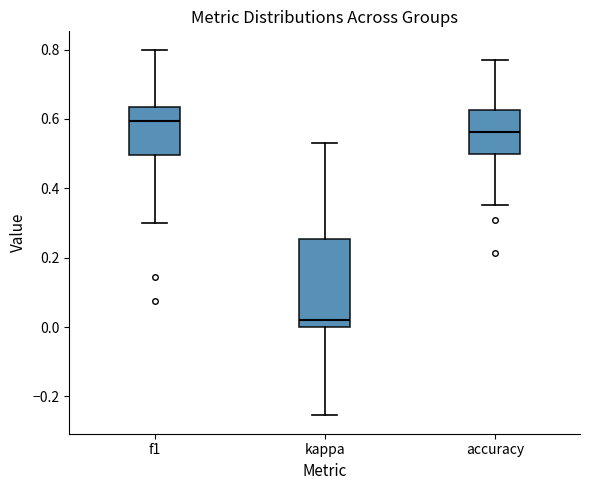

Which box is the tallest, from its lower edge to its upper edge?

kappa